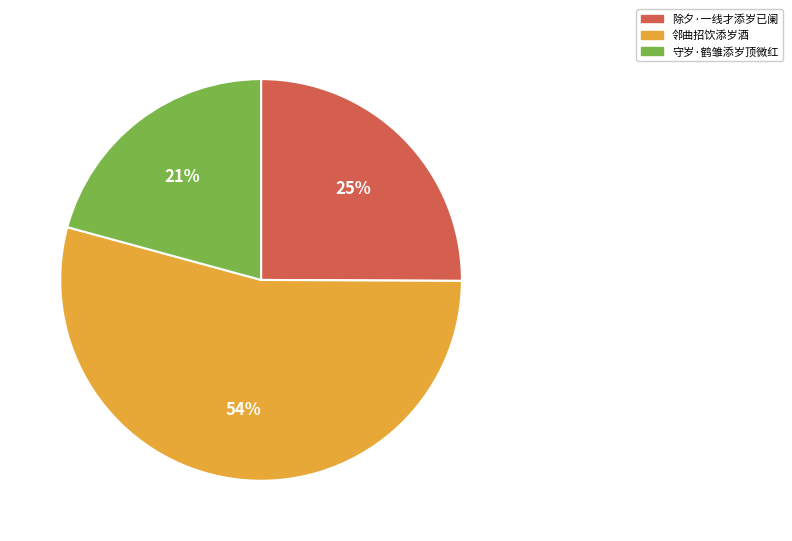

Do 除夕·一线才添岁已阑 and 守岁·鹤雏添岁顶微红 together represent more than half of the pie?

No